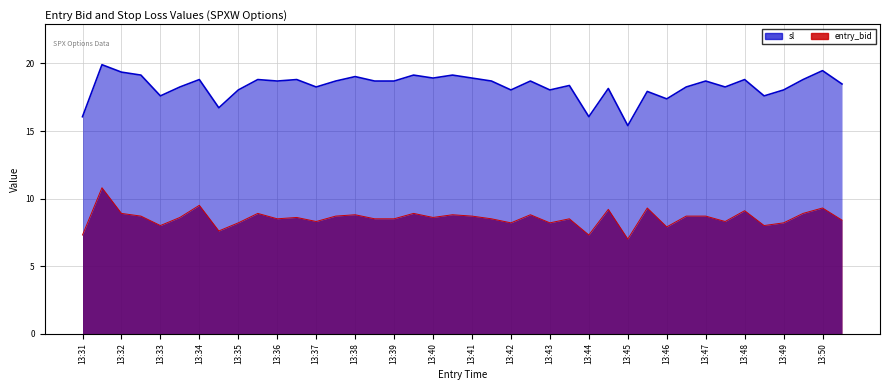

What is the value of the entry_bid point at the 16th from the left?

8.8